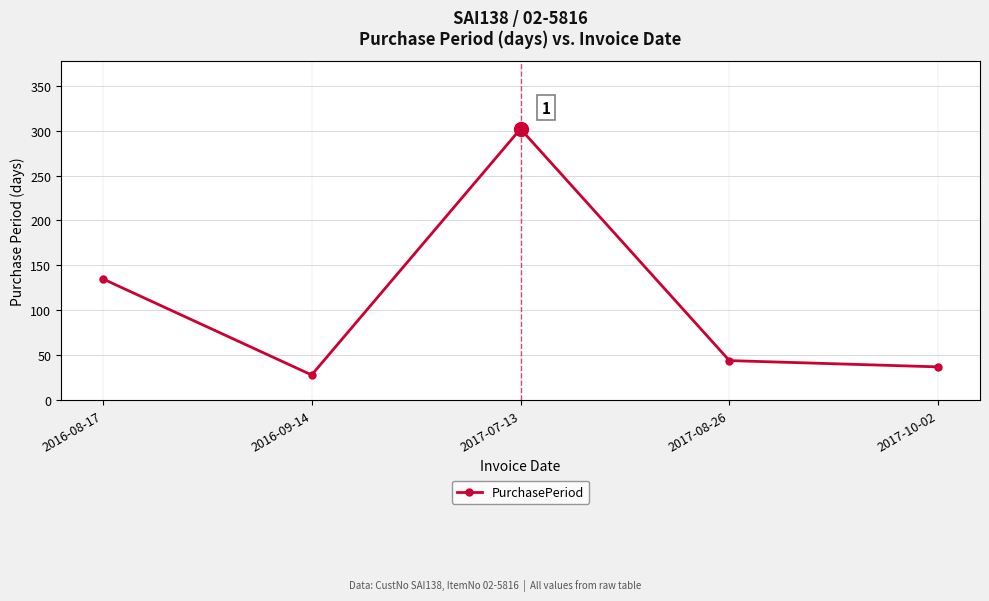

How many data points are less than 44?

2